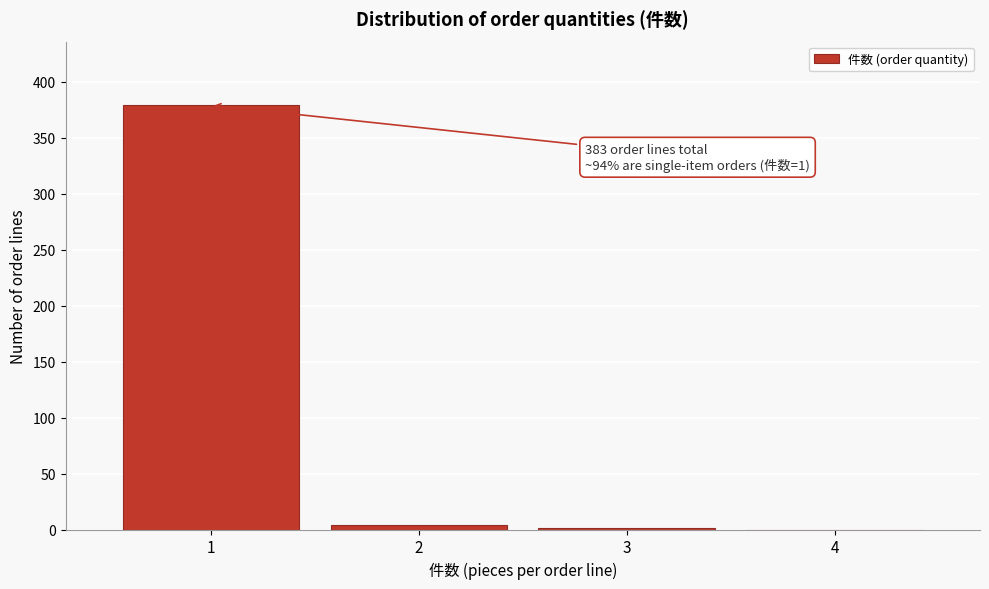

What is the maximum value shown in the chart?

379